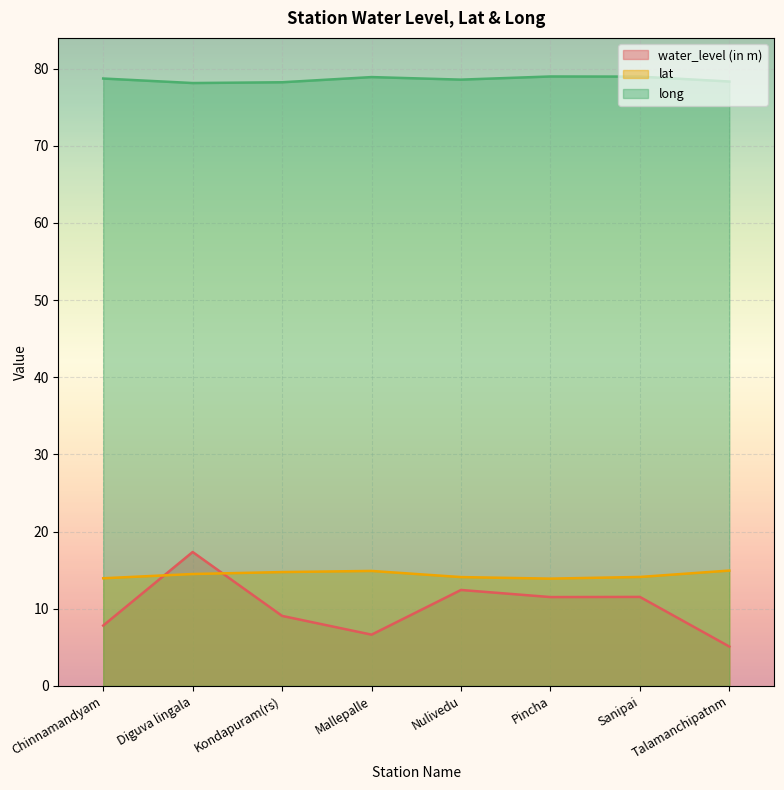

The value of lat at Diguva lingala is 8.7. True or false?

False